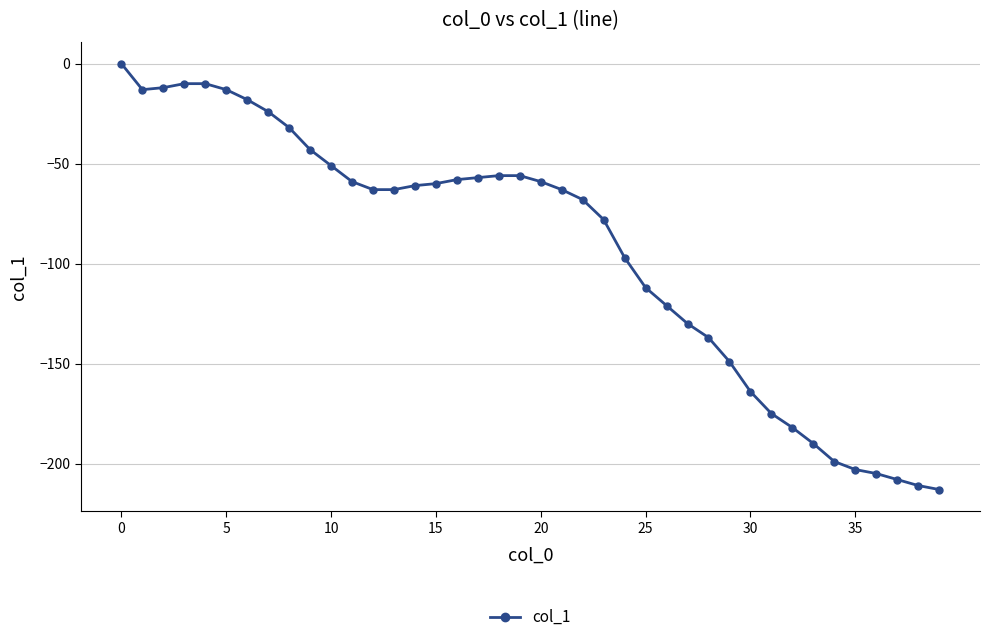

What is the value of the 33rd point from the left?

-182